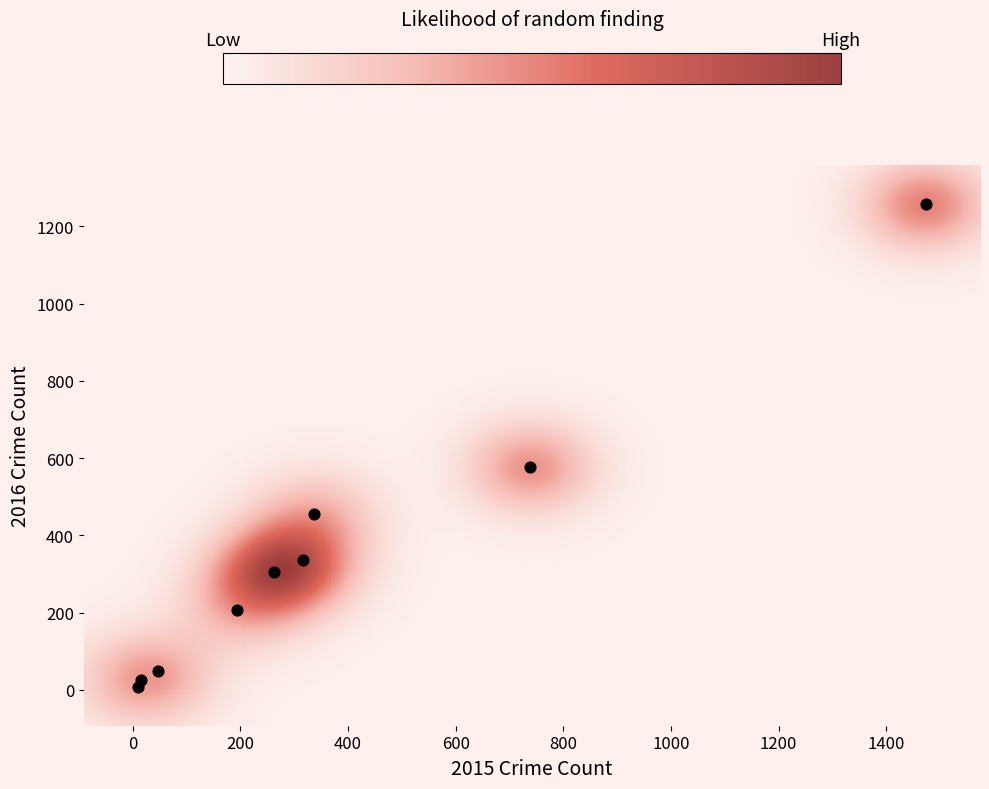

What is the average X value?

377